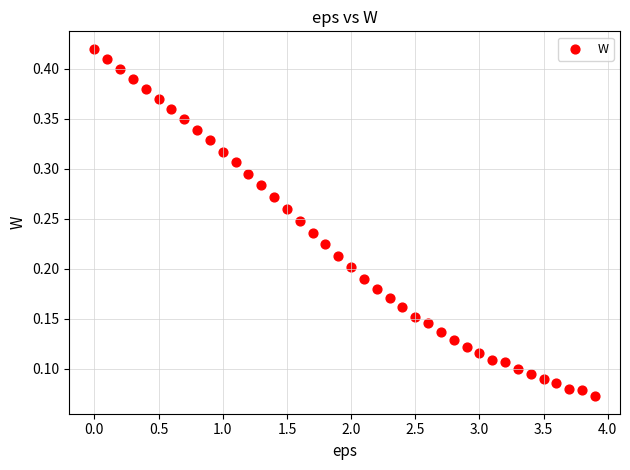

What is the range of X values (max minus min)?

3.9